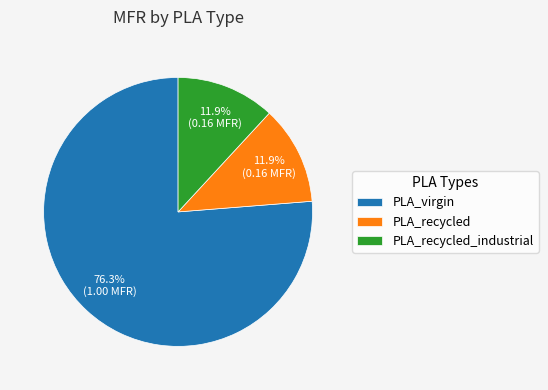

What percentage is the PLA_recycled_industrial slice, to the nearest percent?

12%